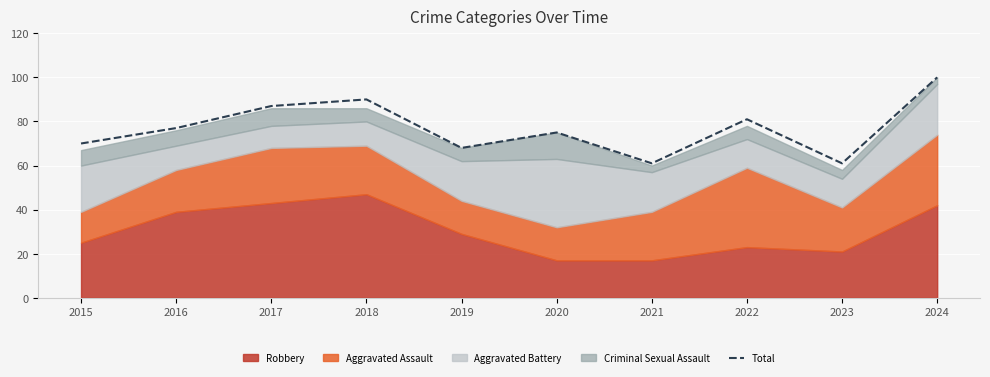

Reading right to left, extract all data points from this chart.

100	61	81	61	75	68	90	87	77	70